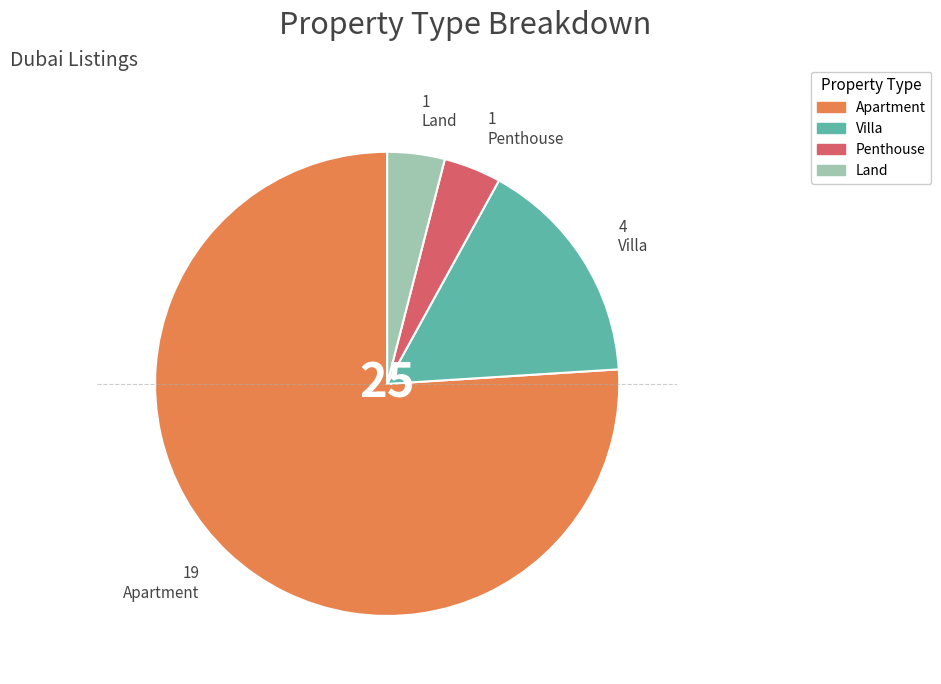

What is the largest slice in the pie chart?

Apartment